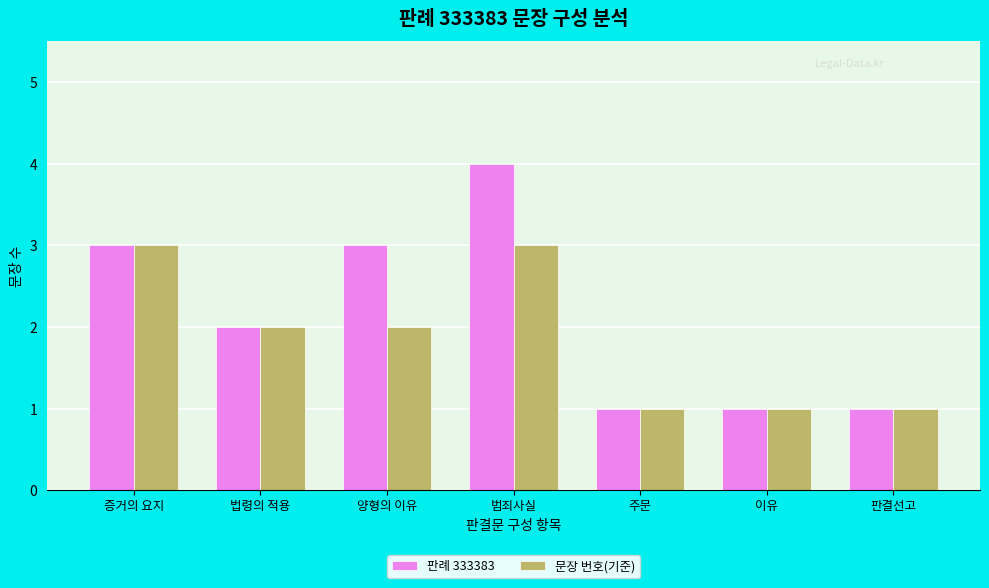

Which series has the largest range (max minus min)?

판례 333383